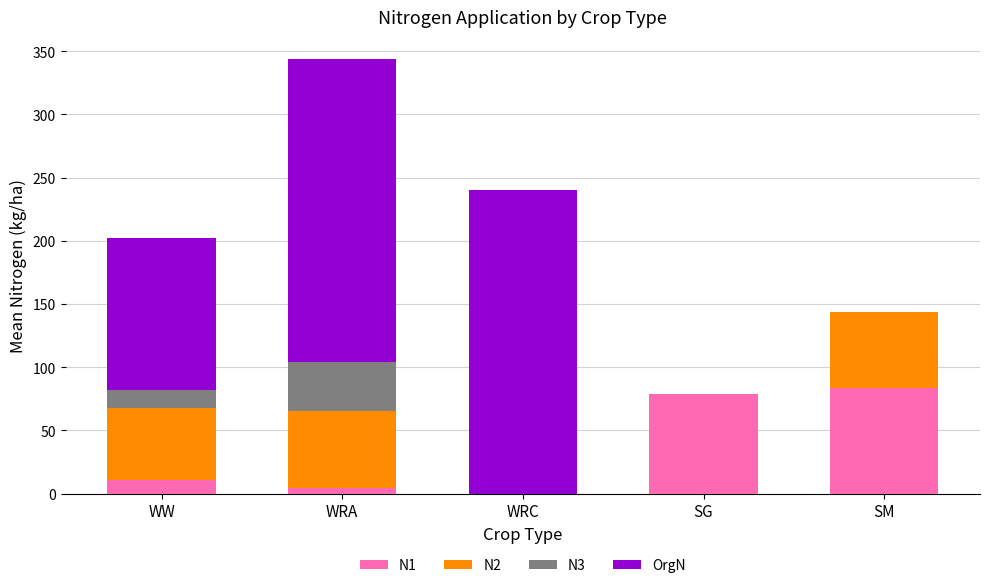

What are all the series names shown in the legend?

N1, N2, N3, OrgN